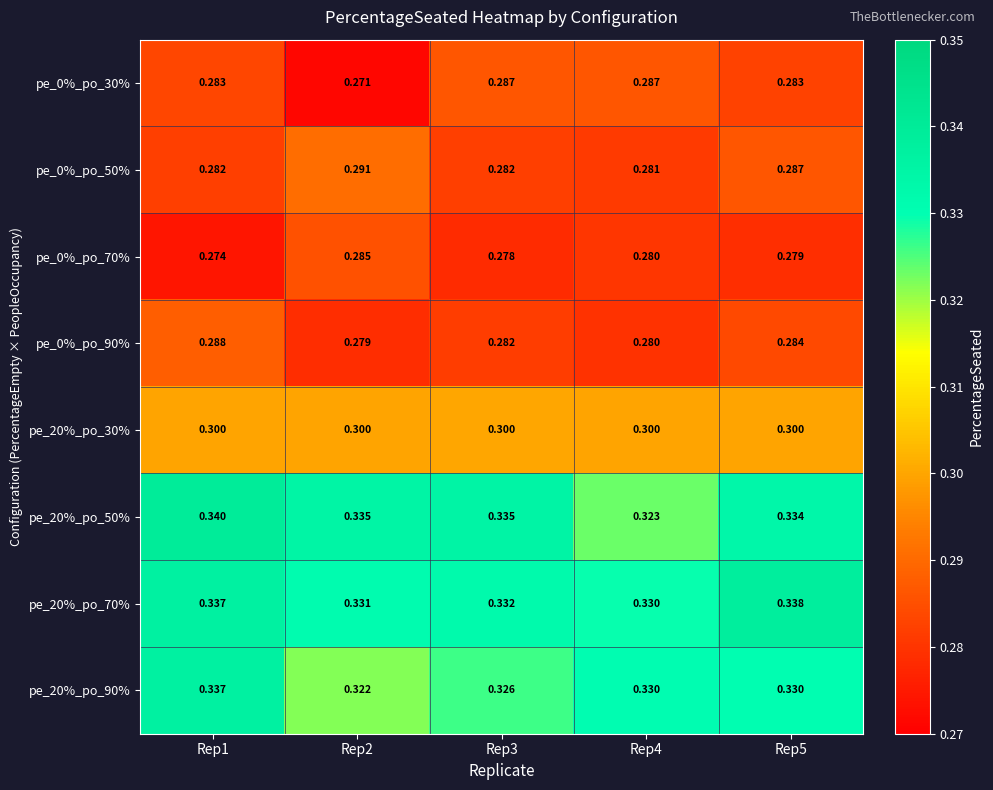

Is the value of pe_0%_po_30% at Rep5 greater than the value of pe_20%_po_50% at Rep2?

No